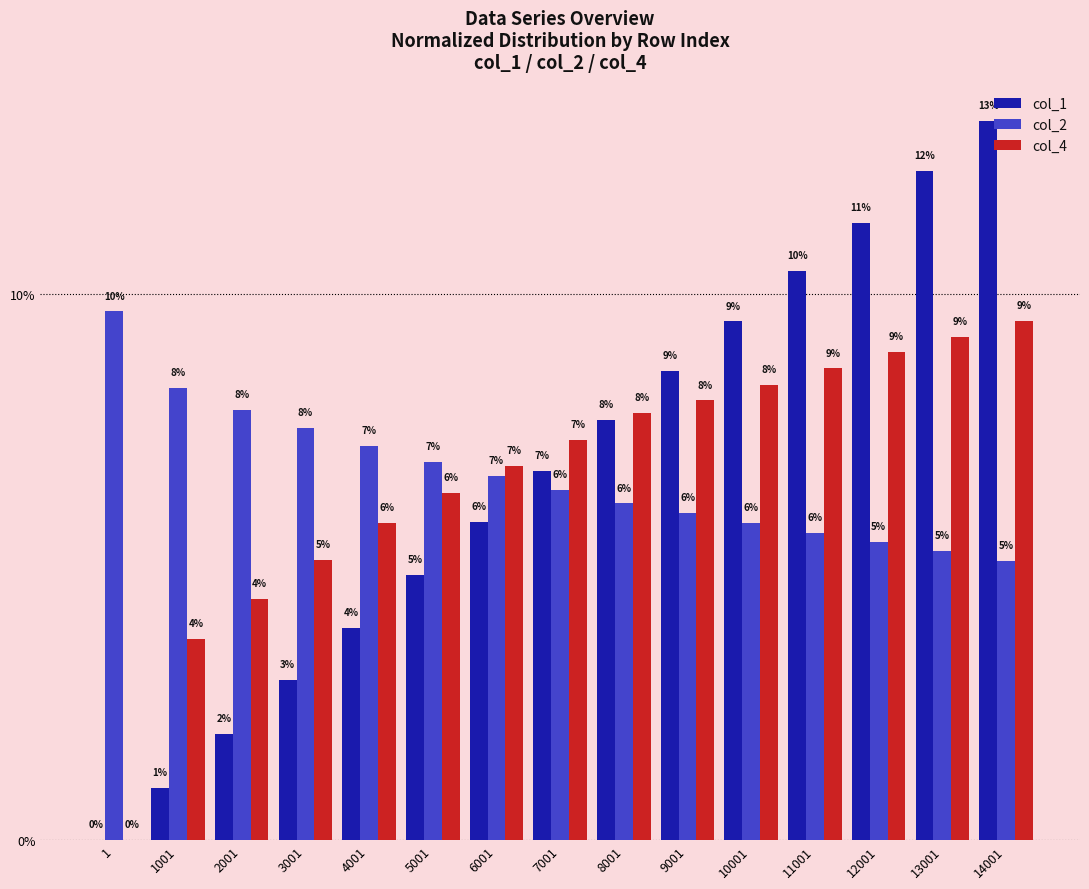

True or false: col_2 has a value of 8.3 at 1001.

True